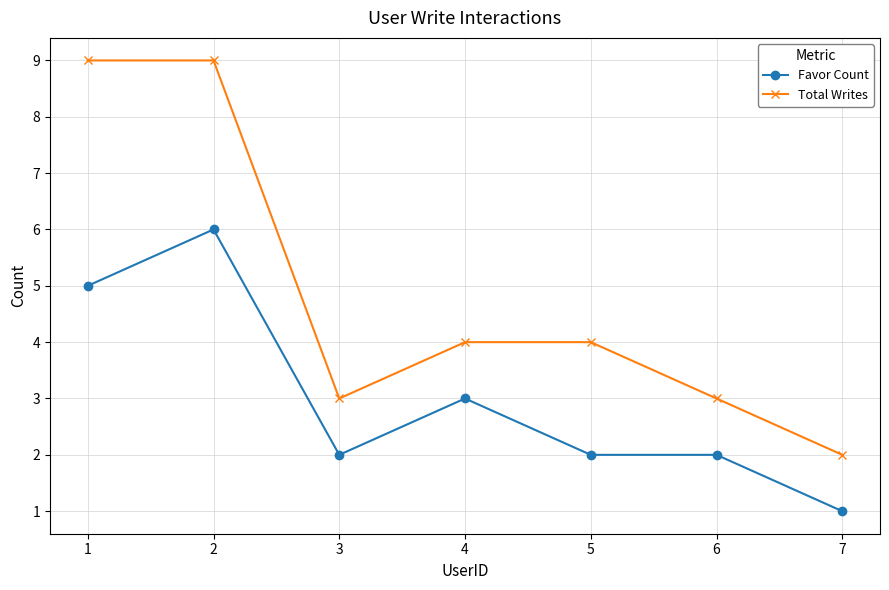

What is the maximum value shown in the chart?

9